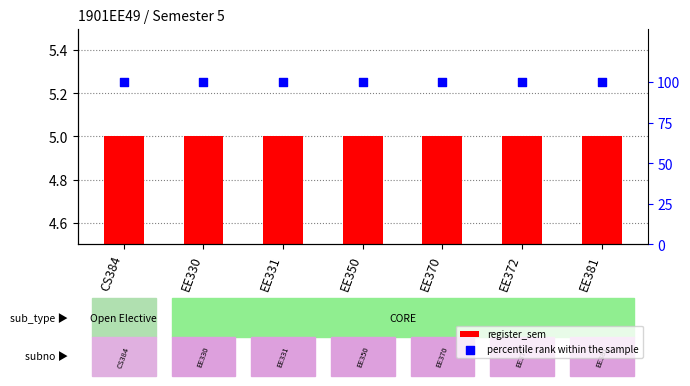

Which series contains the highest Y value?

percentile rank within the sample